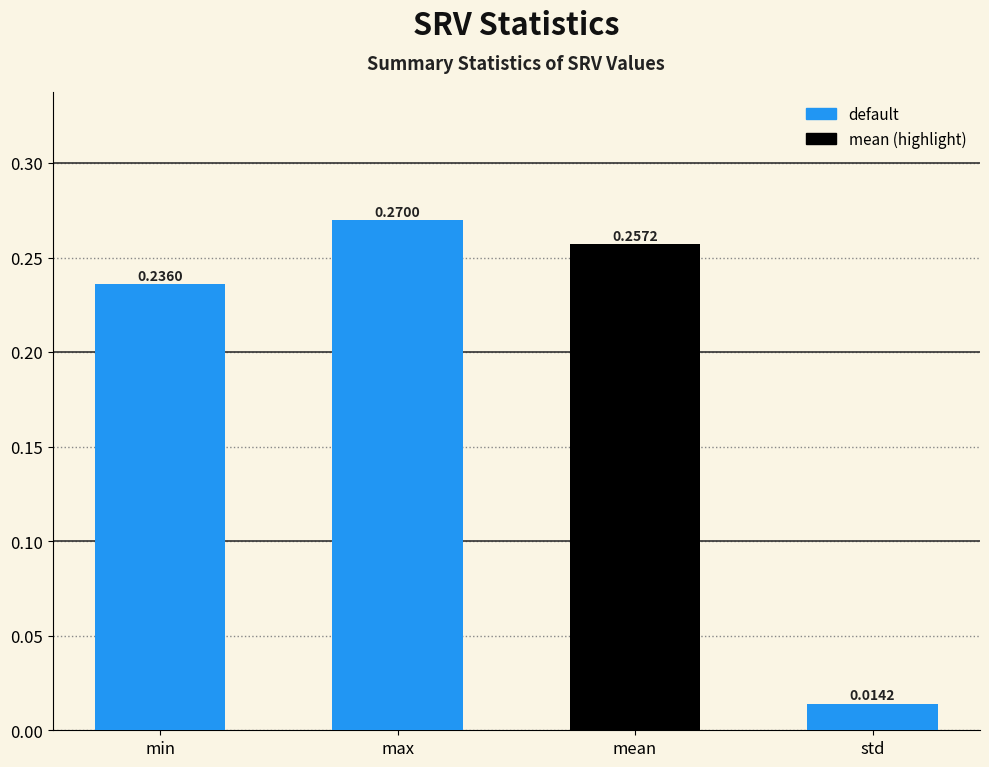

What is the change in value from max to std?

-0.3